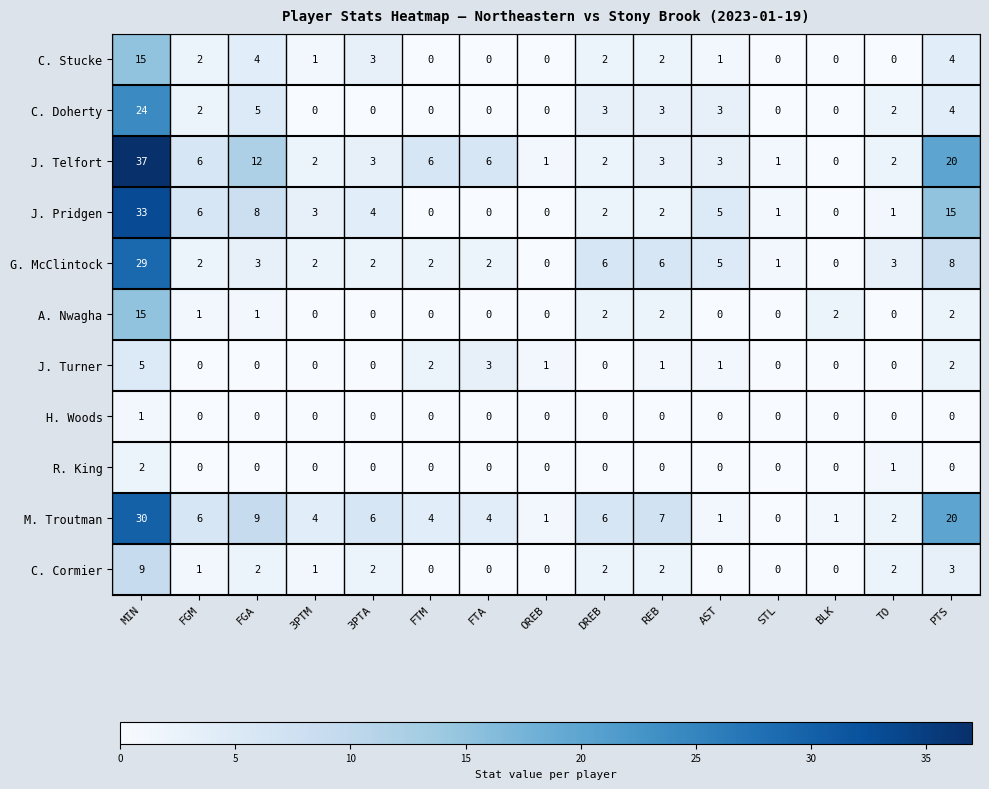

Count the number of categories in the chart.

15